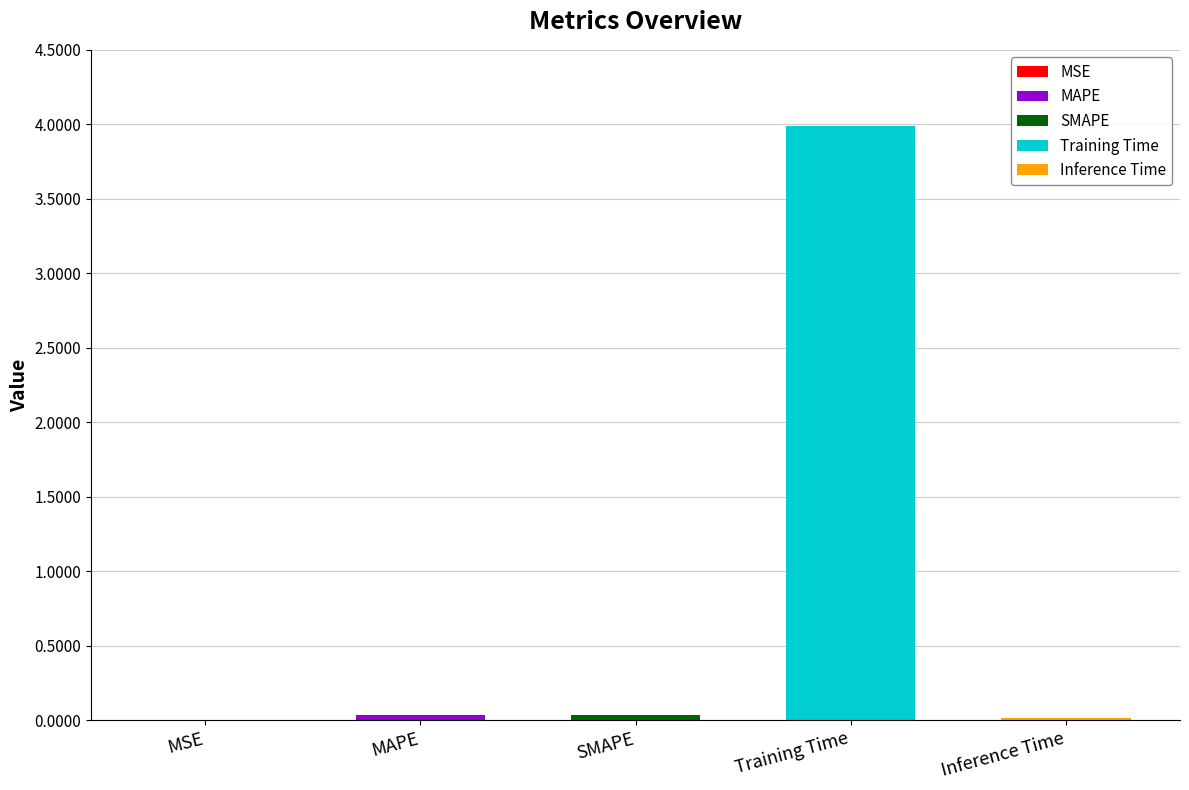

Rank the categories by value from lowest to highest.

MSE, Inference Time, SMAPE, MAPE, Training Time